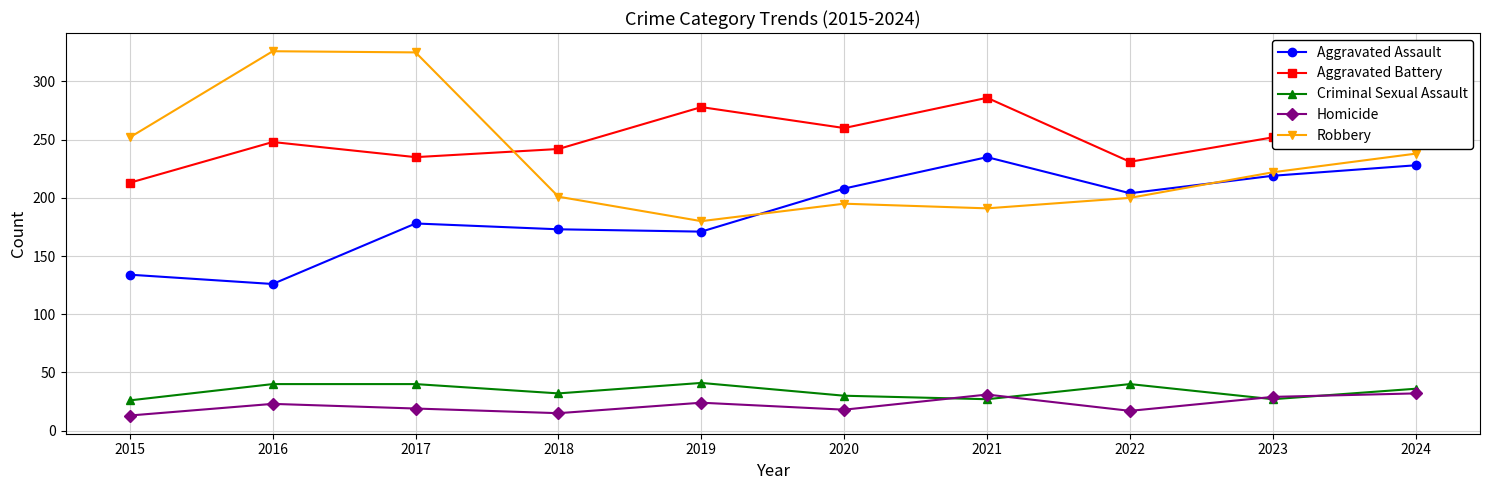

Where does the Robbery series first go above 222?

2015